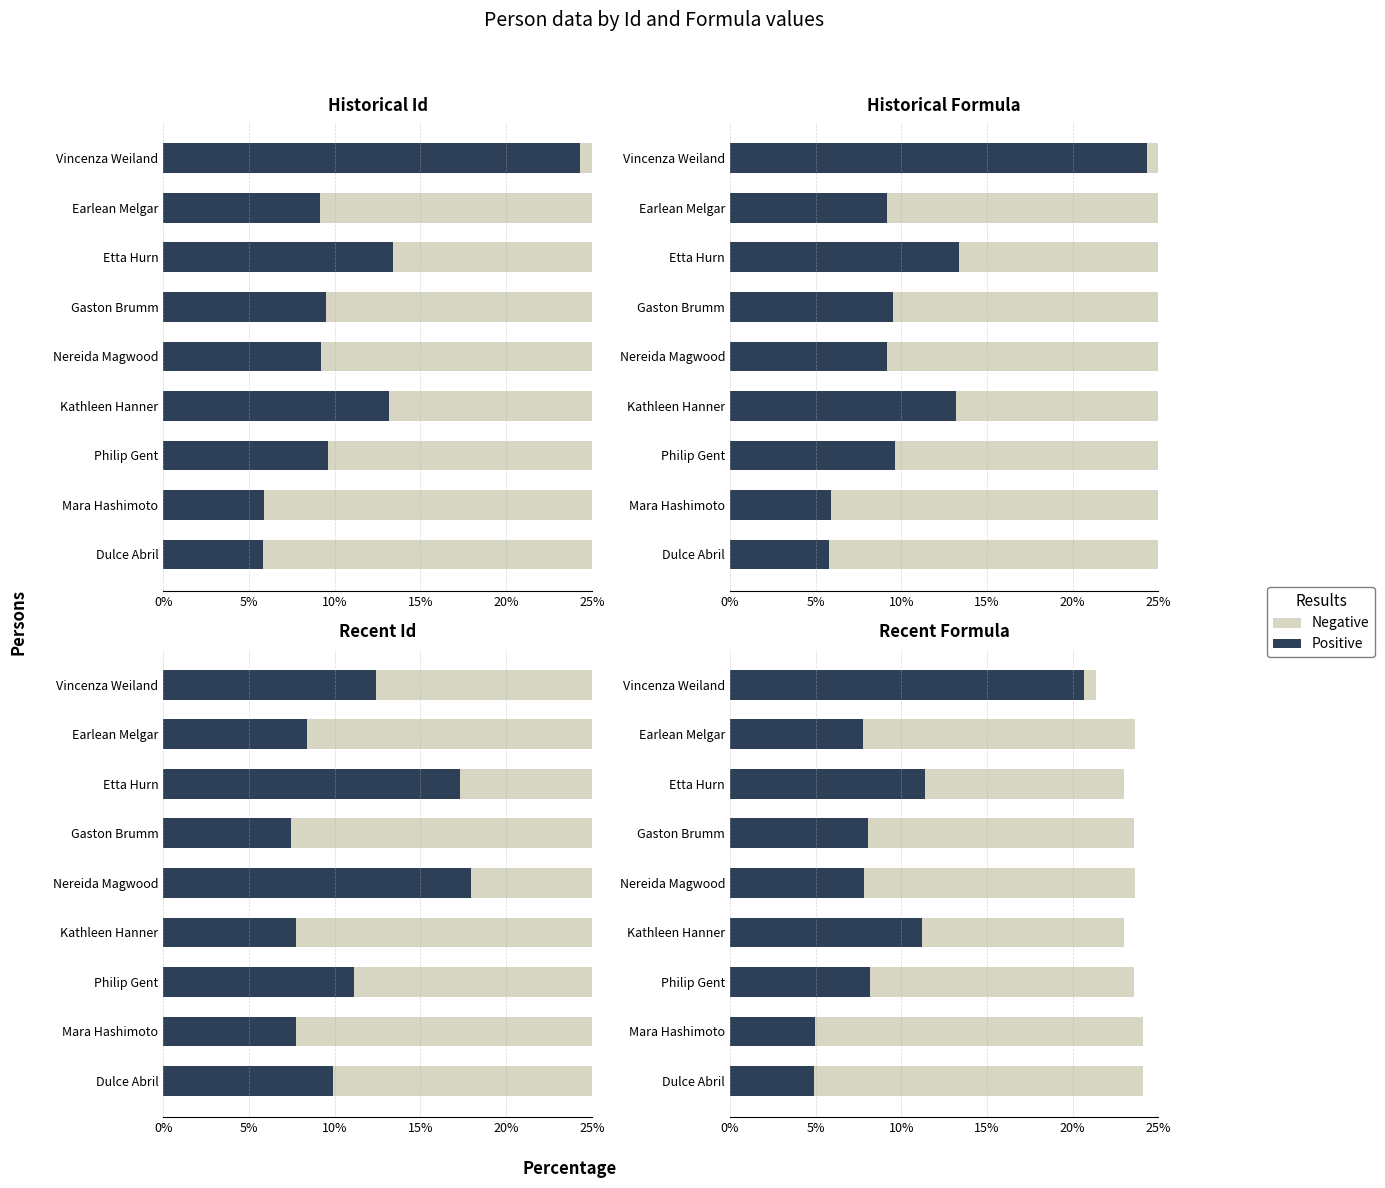

Rank the series by their maximum value, from lowest to highest.

Negative, Positive